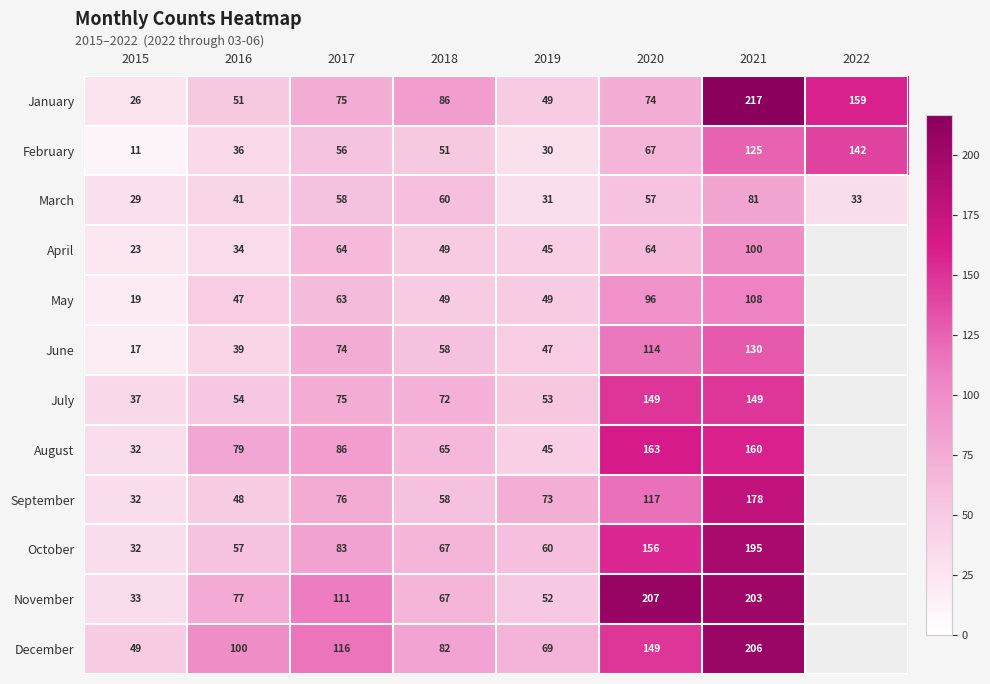

What is the approximate value of January at 2021, to the nearest 10?

220